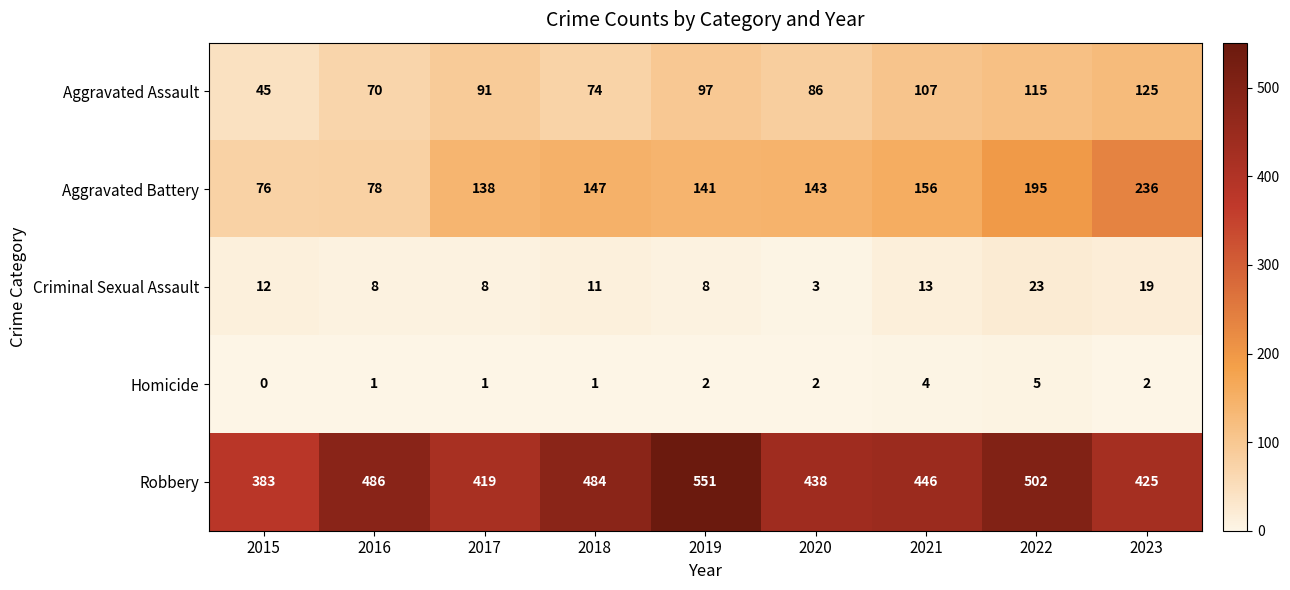

At which category does the chart reach its peak across all series?

2019